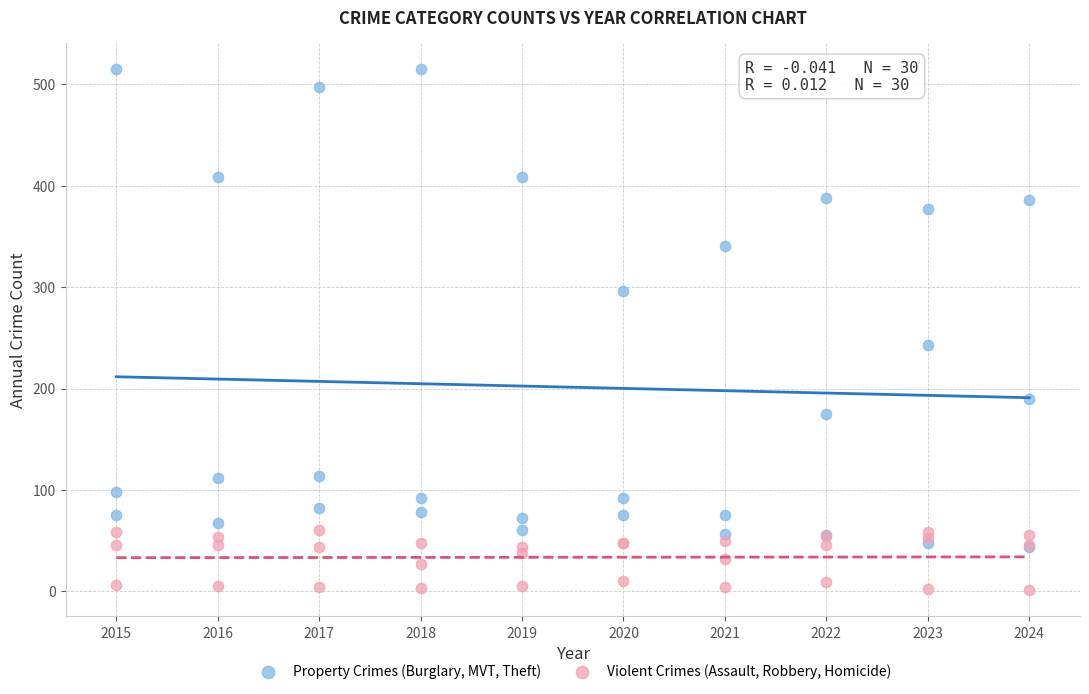

Which series reaches the maximum Y coordinate?

Property Crimes (Burglary, MVT, Theft)